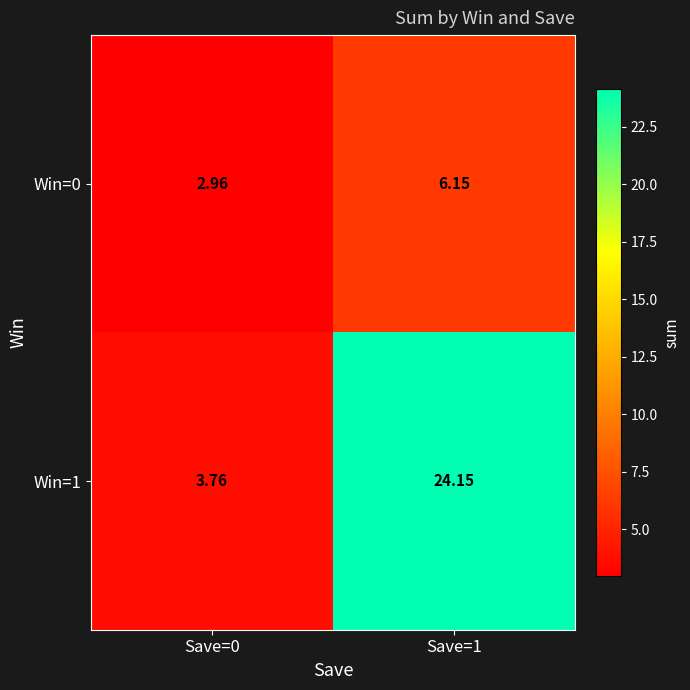

Is the value of Win=1 at Save=1 greater than the value of Win=0 at Save=1?

Yes